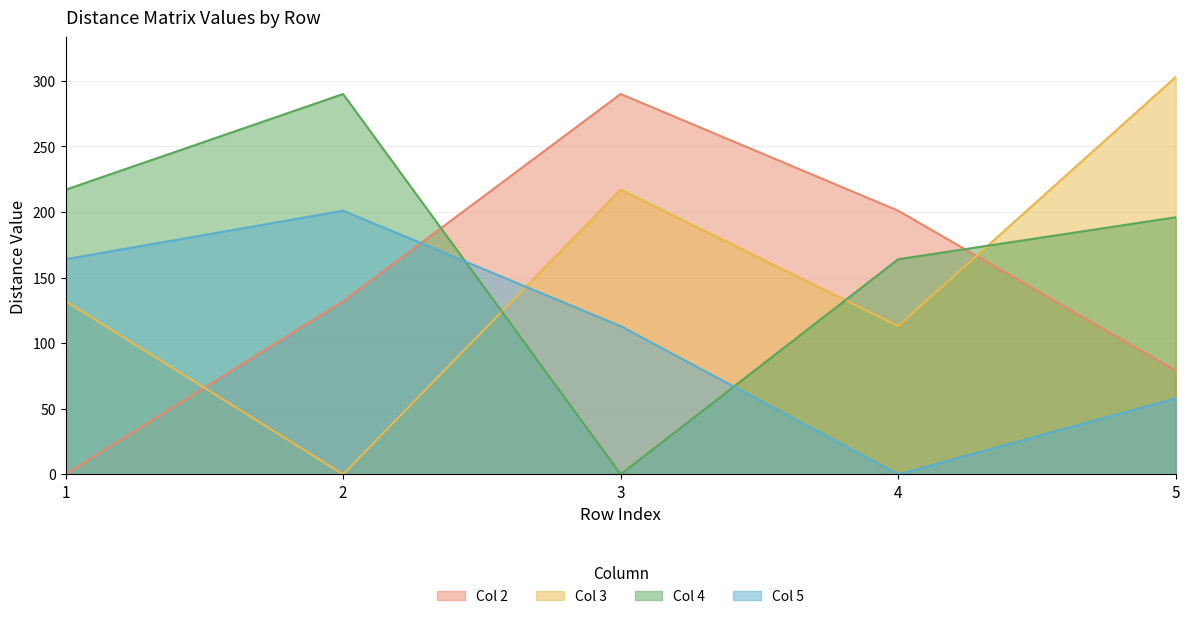

Does the chart have visible grid lines?

Yes